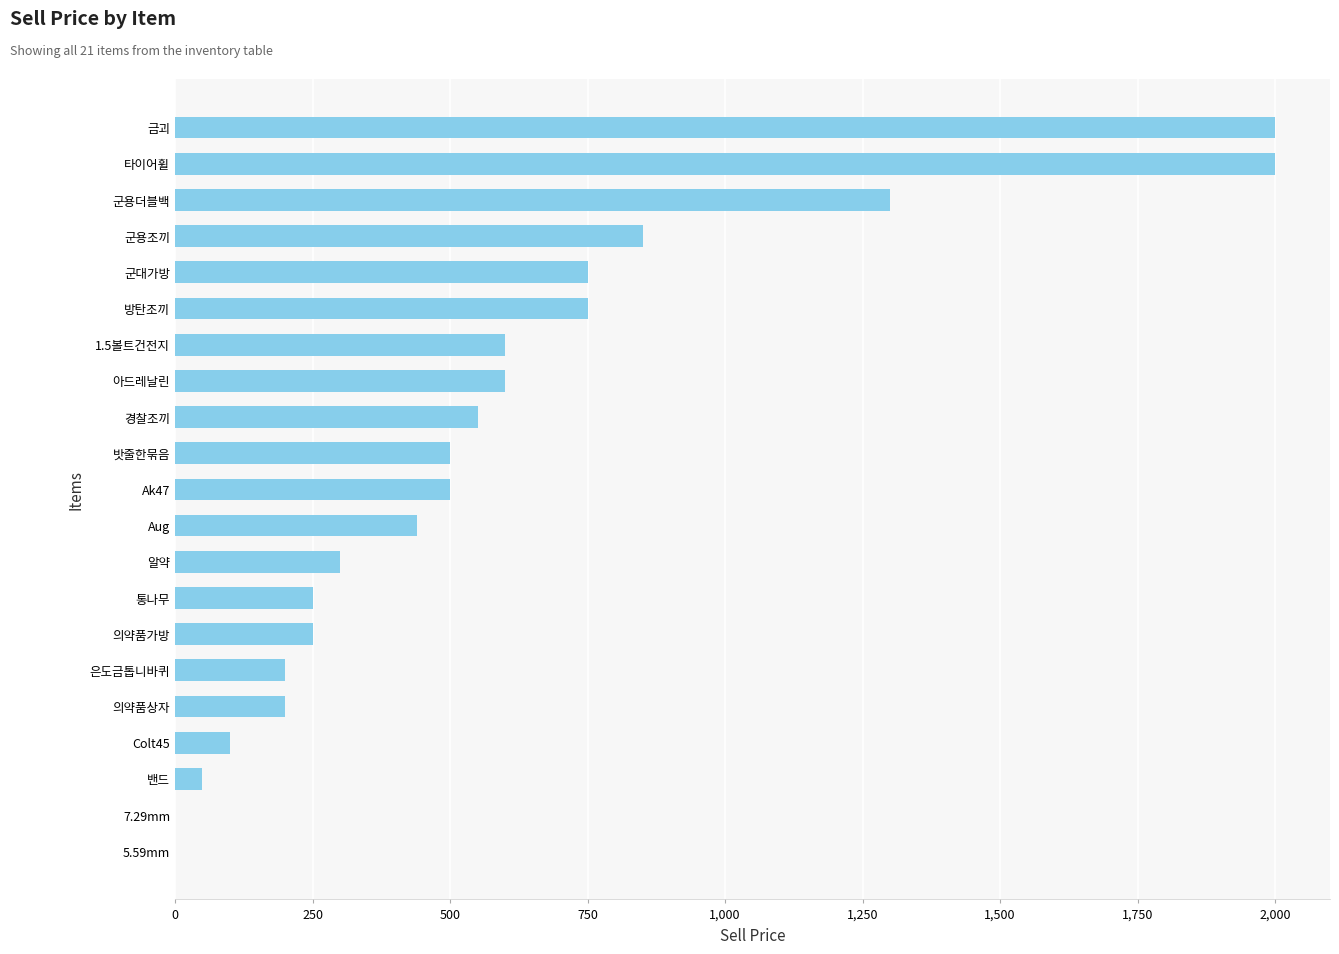

The value at Aug is 440. True or false?

True